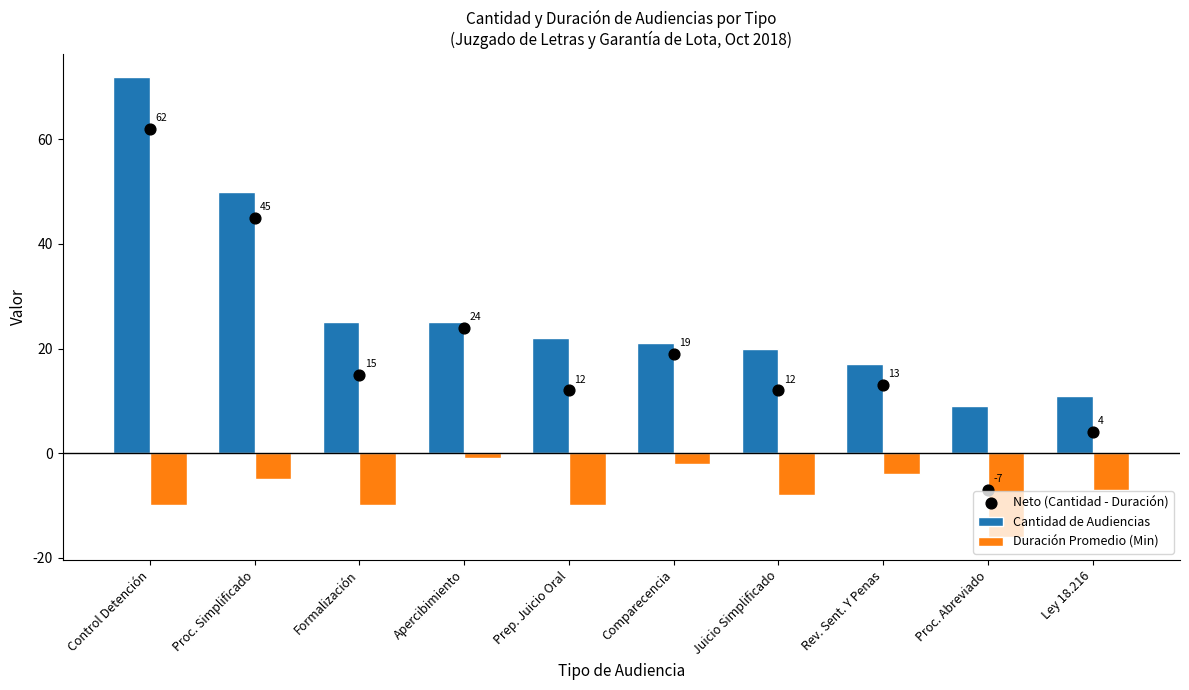

Is the value of Cantidad de Audiencias at Comparecencia greater than the value of Duración Promedio (Min) at Proc. Simplificado?

Yes